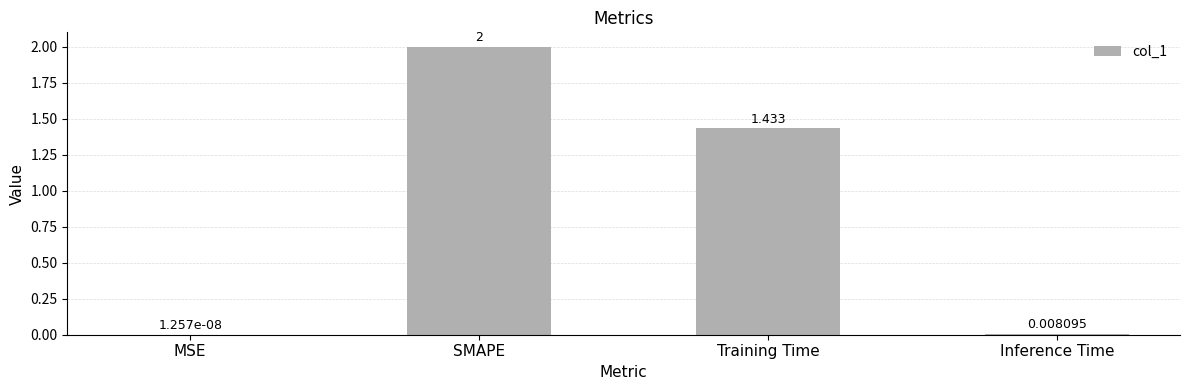

Between SMAPE and MSE, which is larger?

SMAPE